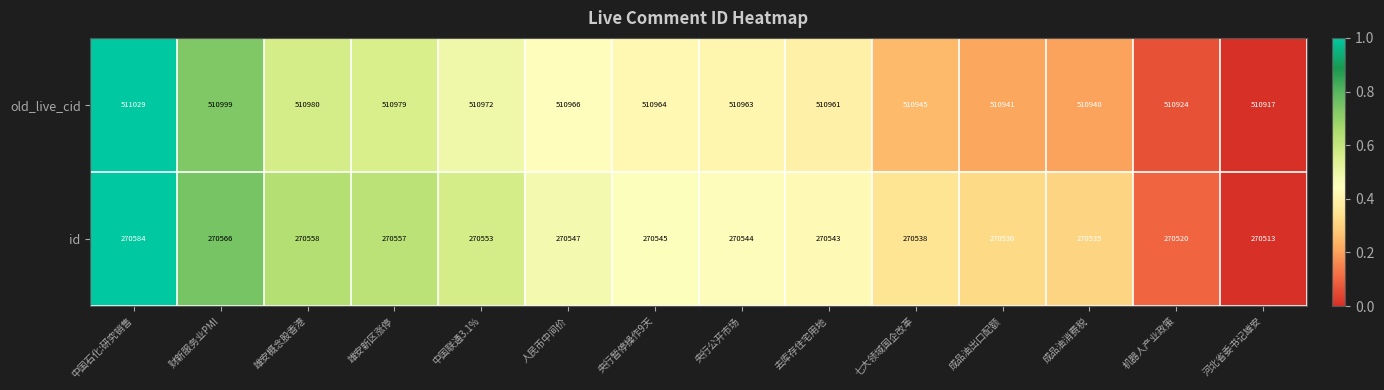

Which series has the largest total across all categories?

old_live_cid